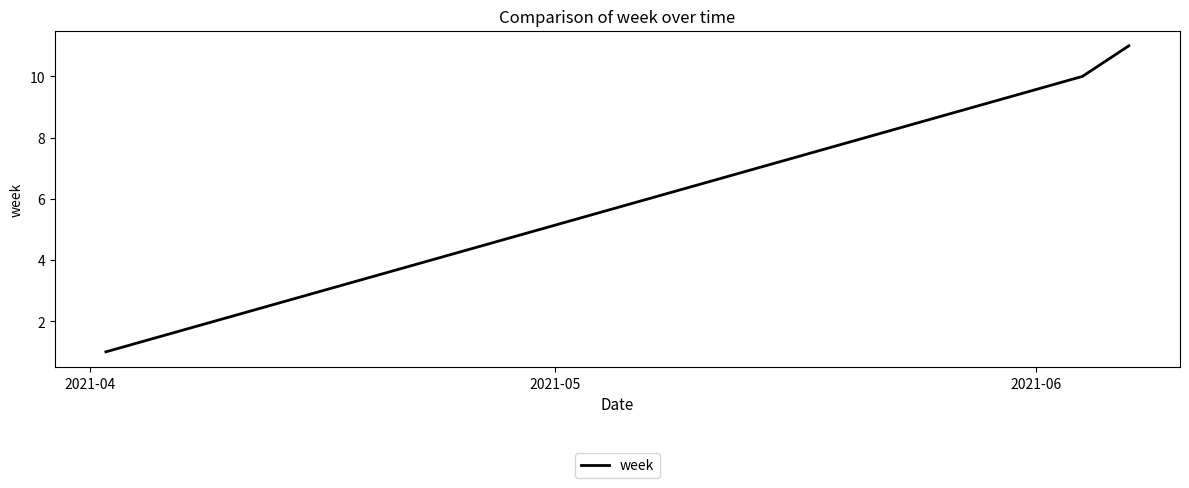

What is the difference between the maximum and minimum values?

10